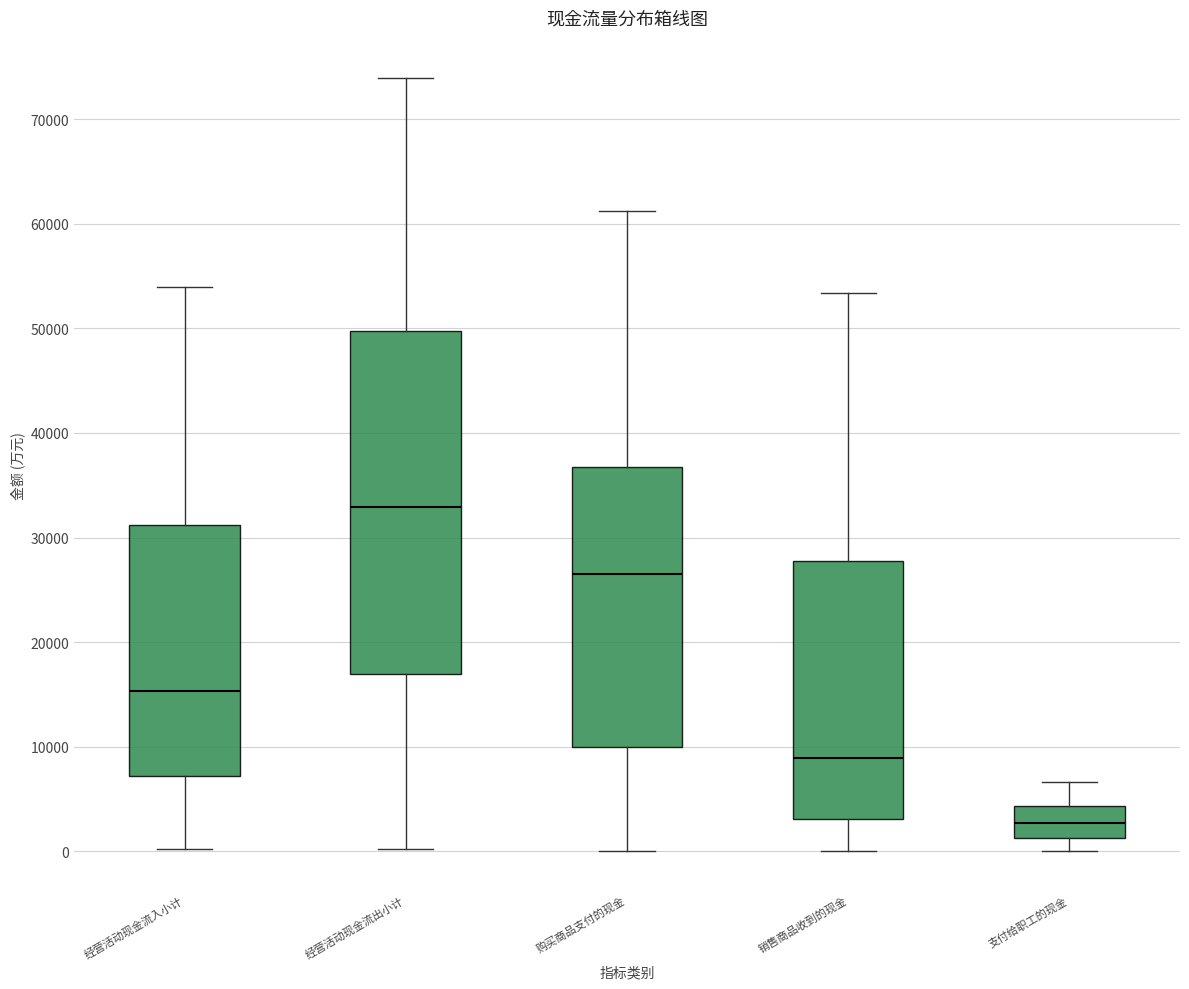

Which box's median line is the highest?

经营活动现金流出小计